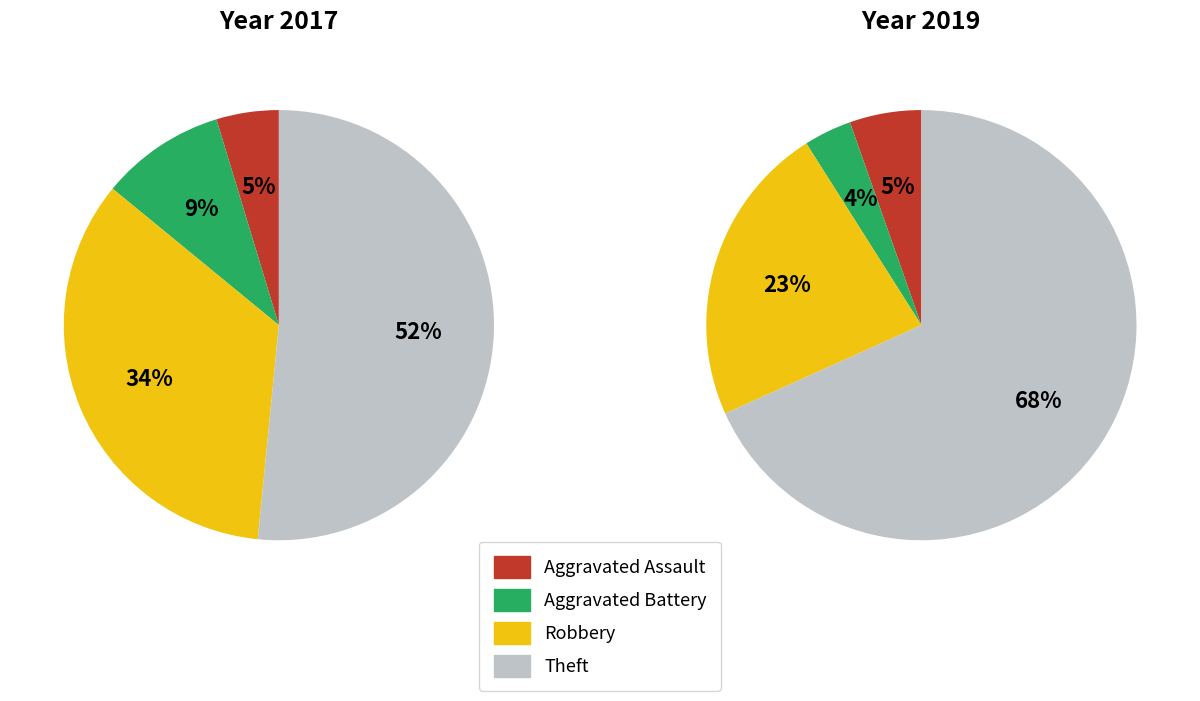

How many slices are in this pie chart?

4